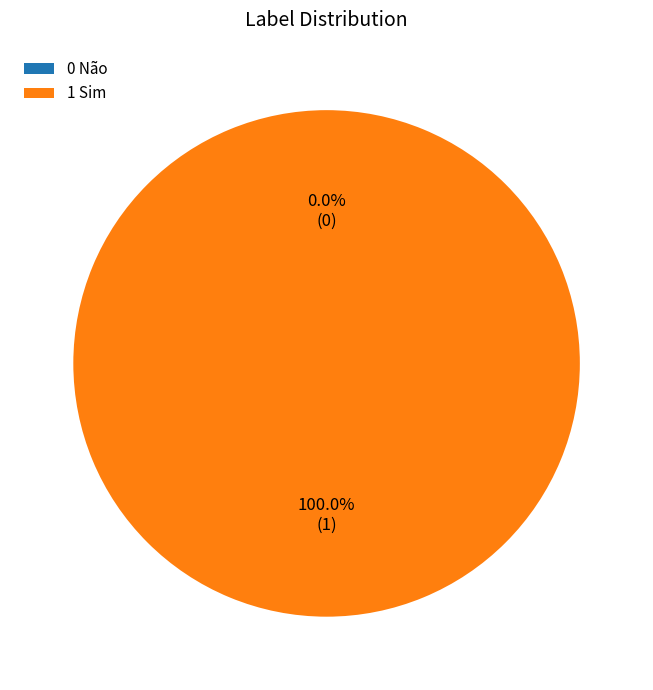

Combined, do 1 Sim and 0 Não account for over 50%?

Yes